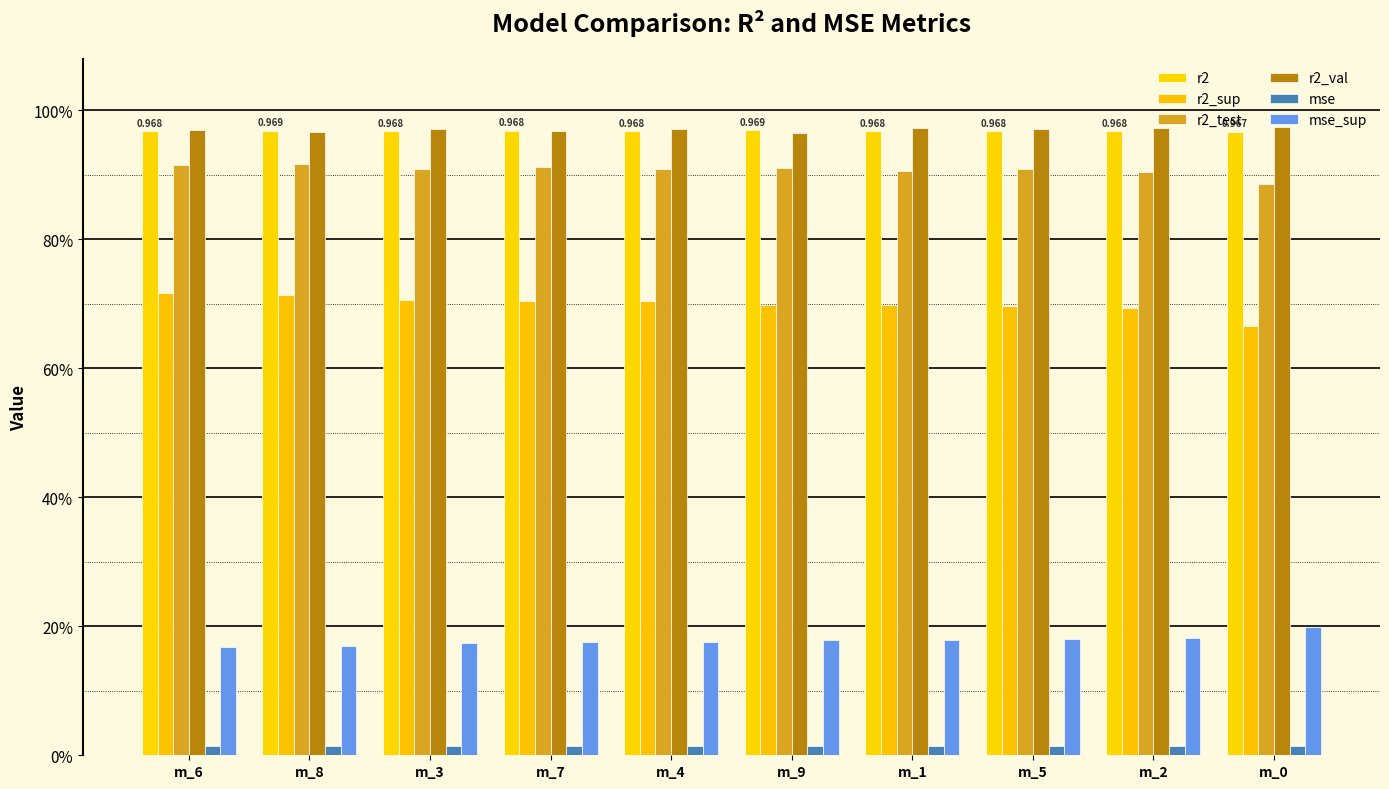

Is it true that r2_test equals 0.9 at m_0?

True